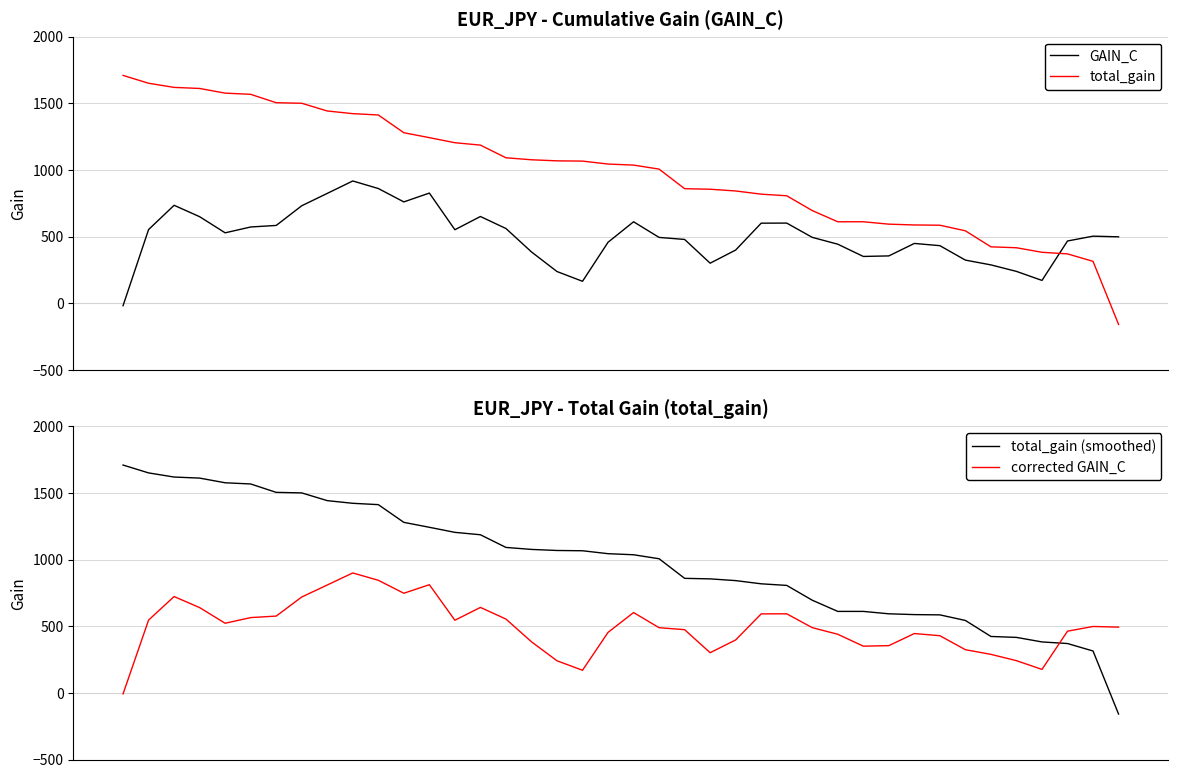

Where is the first local minimum for GAIN_C?

4